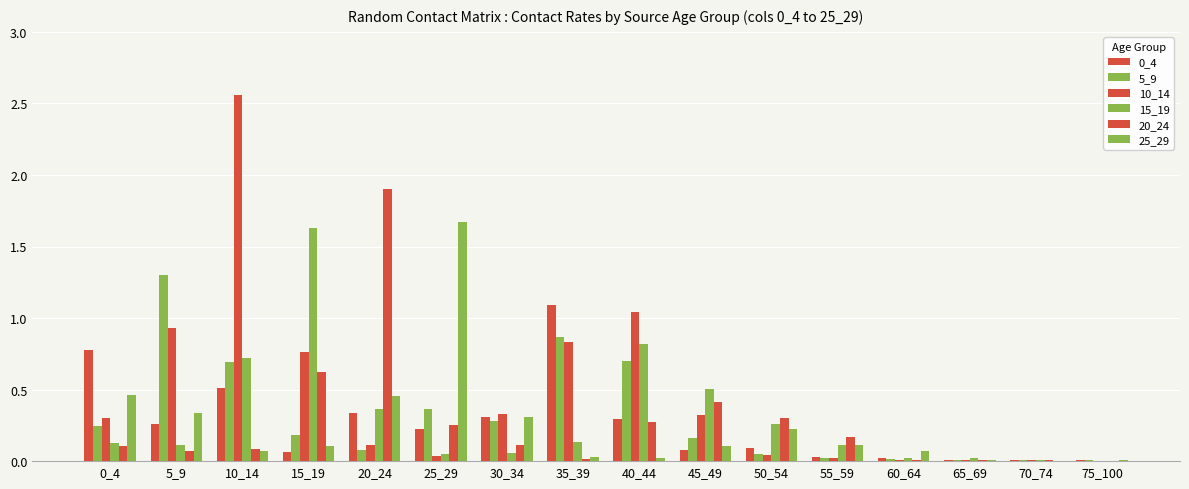

Count the number of categories in the chart.

16